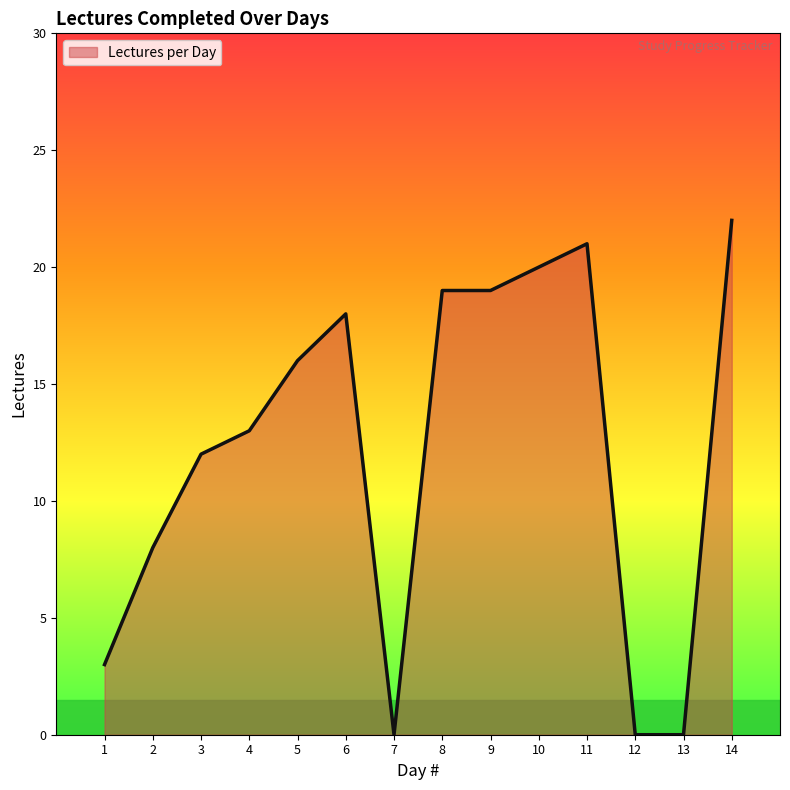

True or false: there are more than 0 points higher than both neighbors.

True